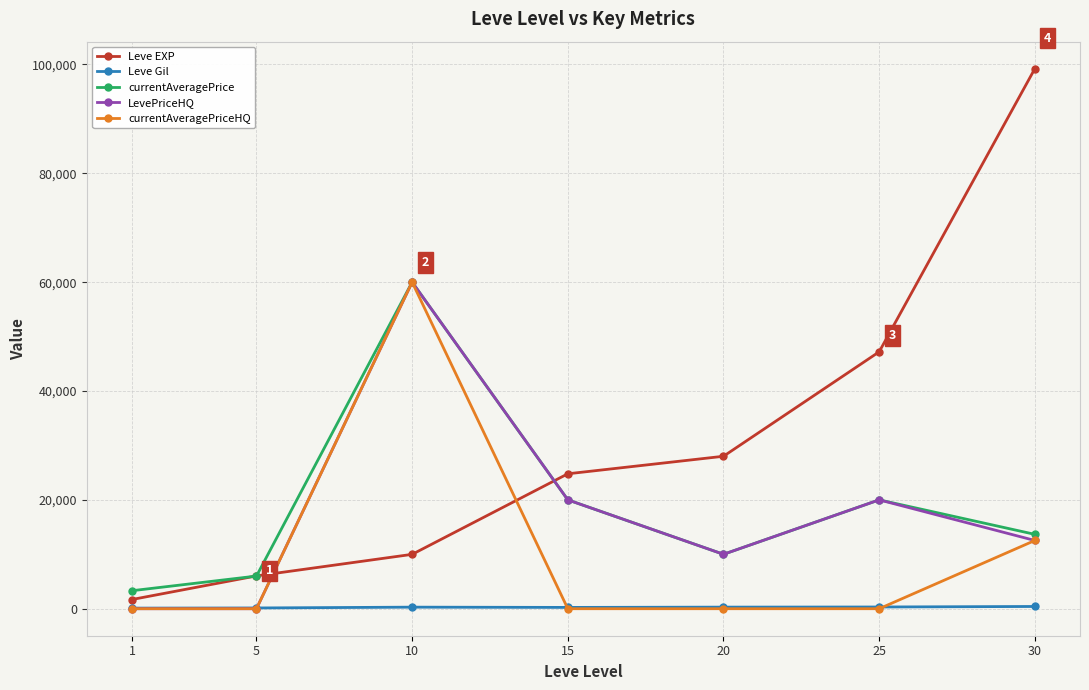

What is the minimum value for Leve Gil?

112